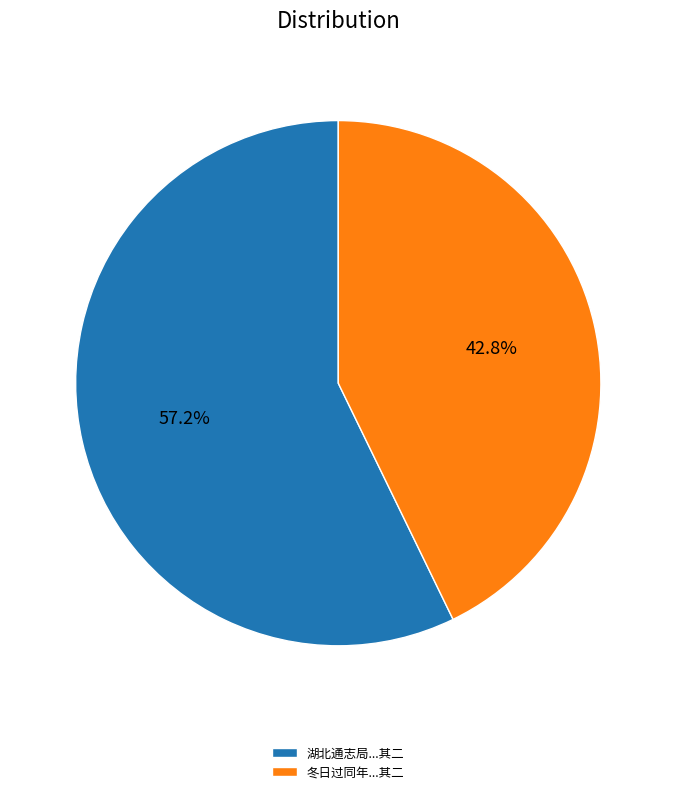

Between 冬日过同年...其二 and 湖北通志局...其二, which is larger?

湖北通志局...其二